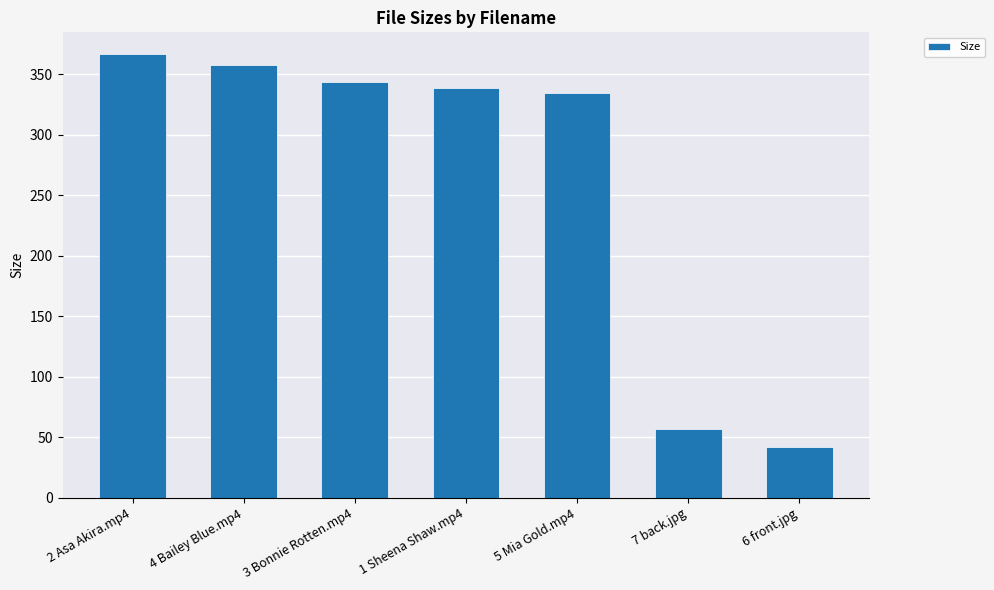

Reading left to right, transcribe all the data shown in this chart.

2 Asa Akira.mp4=366.3	4 Bailey Blue.mp4=357.7	3 Bonnie Rotten.mp4=343.7	1 Sheena Shaw.mp4=338.8	5 Mia Gold.mp4=334.7	7 back.jpg=56.7	6 front.jpg=42.1